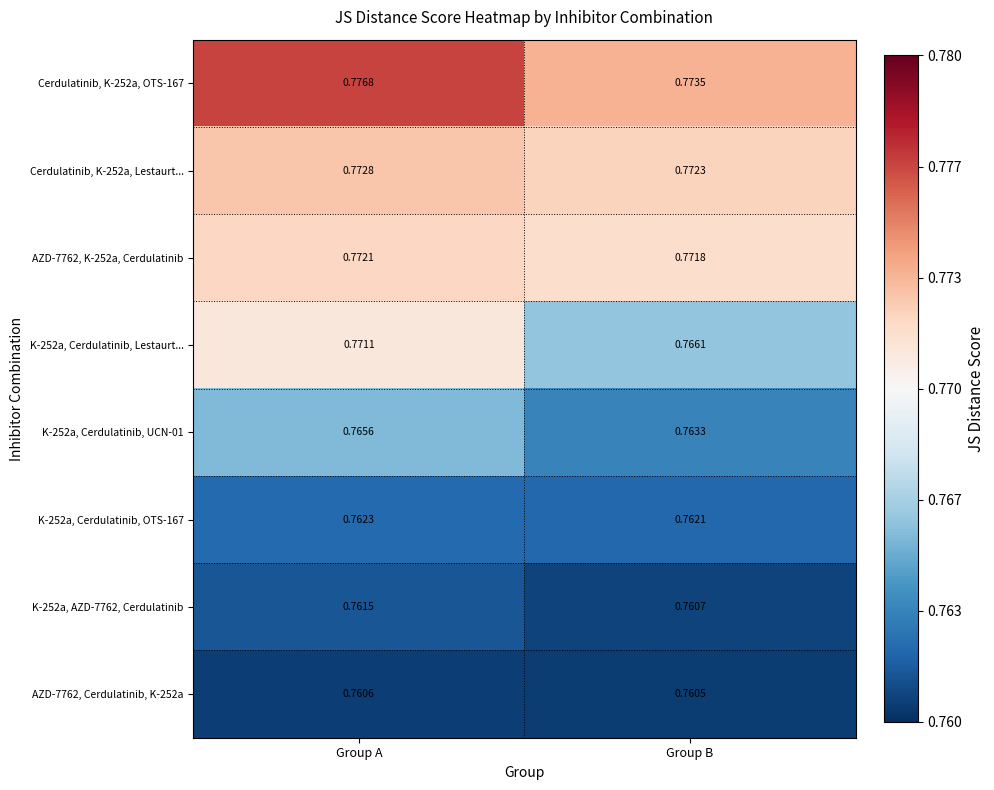

Rank the categories by K-252a, Cerdulatinib, Lestaurt... value from highest to lowest.

Group A, Group B